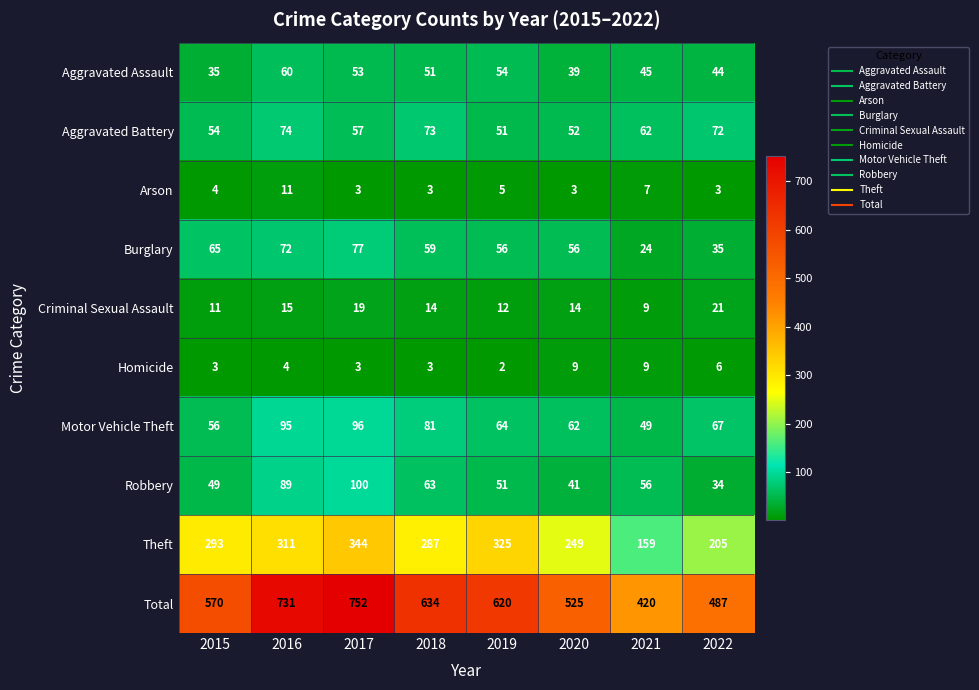

What is the sum of all Robbery values?

483